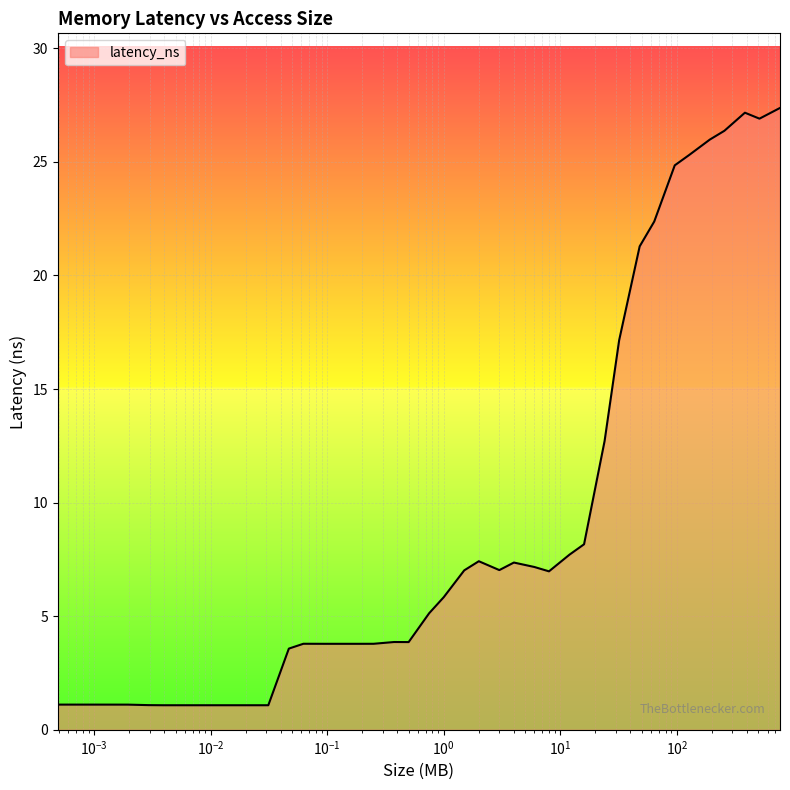

What is the maximum value shown in the chart?

27.4